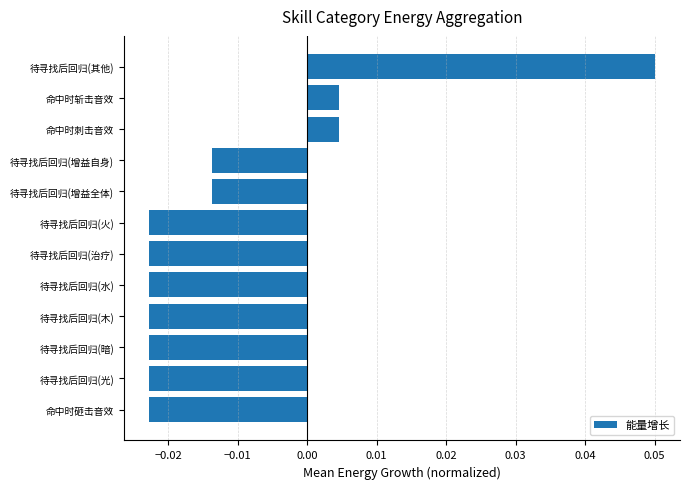

How many data points does each series have?

12